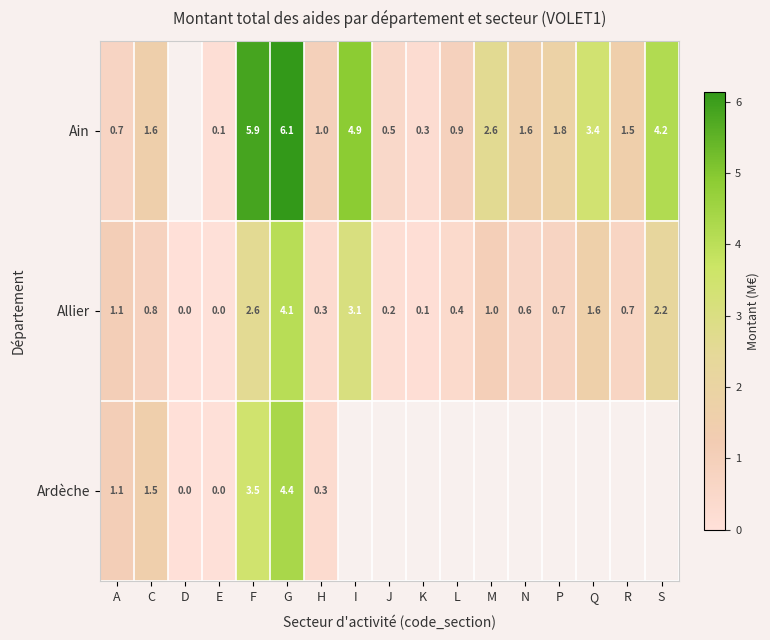

Rank the series at F from highest to lowest value.

Ain, Ardèche, Allier